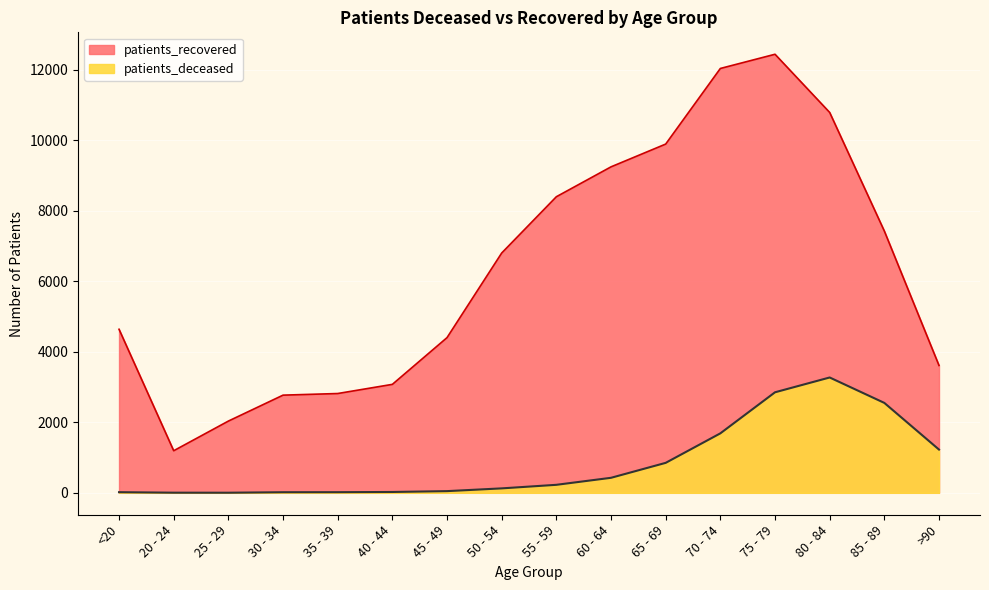

True or false: patients_deceased and patients_recovered cross at least once.

False